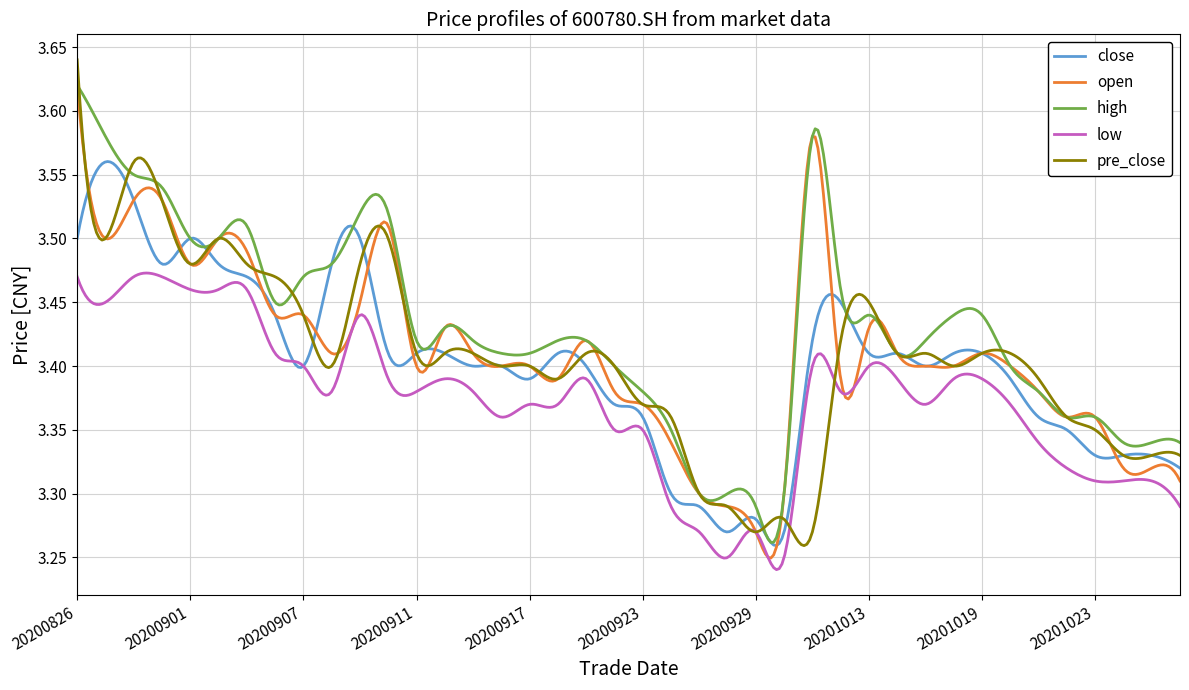

True or false: low and high intersect in this chart.

False